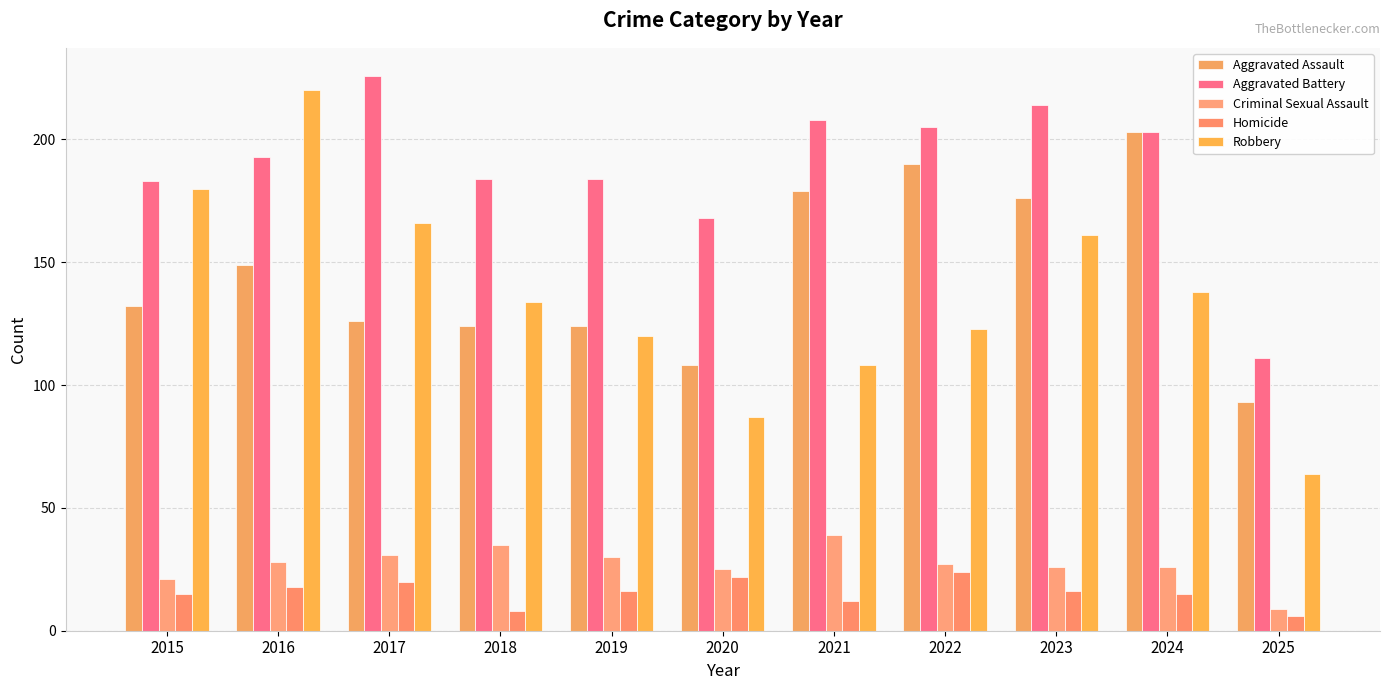

What is the difference between the Criminal Sexual Assault values at 2025 and 2016?

19